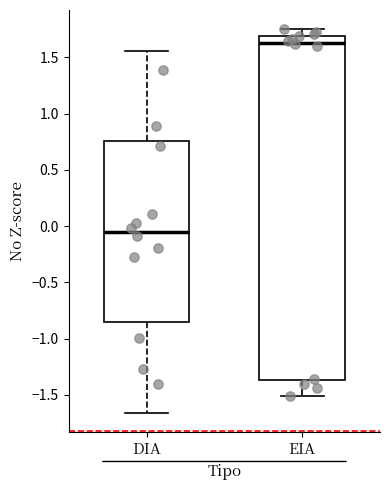

Comparing the boxes themselves (not the whiskers), which one is the tallest?

EIA